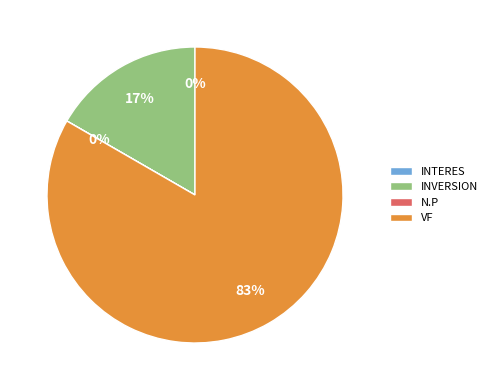

True or false: INVERSION accounts for 17% of the total.

True